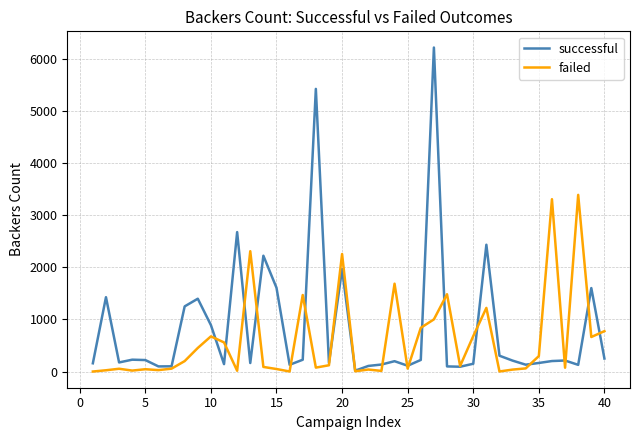

Which series has the widest spread of values?

successful